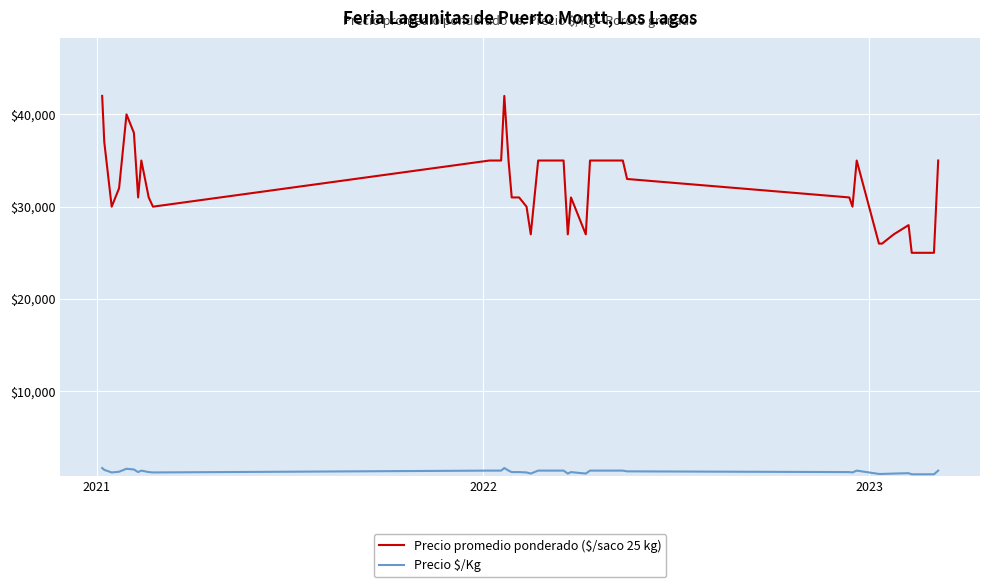

List the series in order of their overall mean, lowest first.

Precio $/Kg, Precio promedio ponderado ($/saco 25 kg)